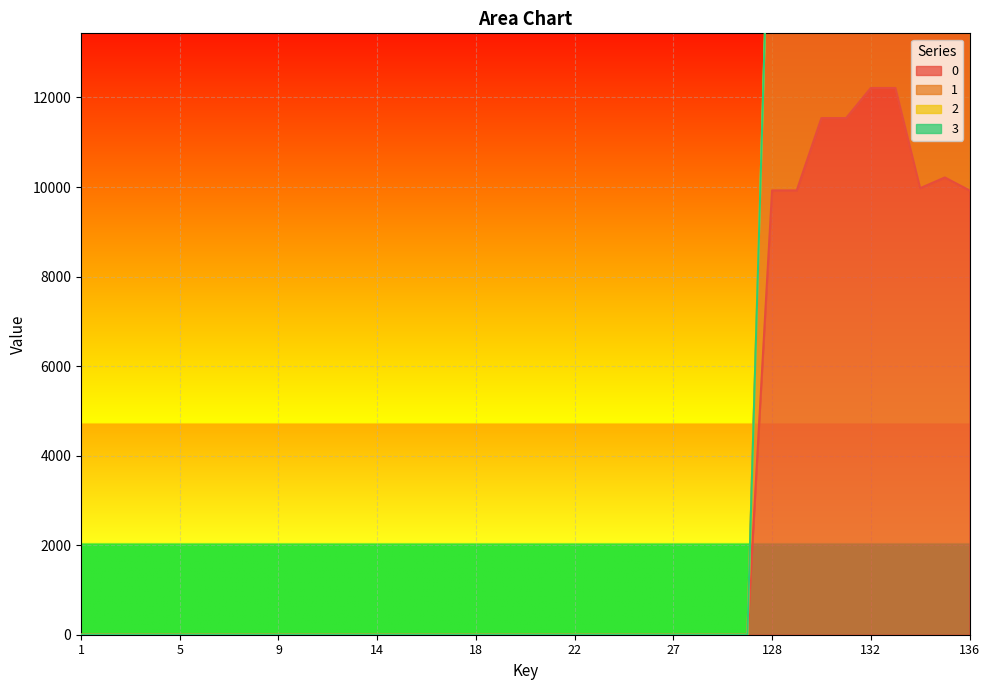

Is the value of 1 at 131 greater than the value of 0 at 11?

Yes